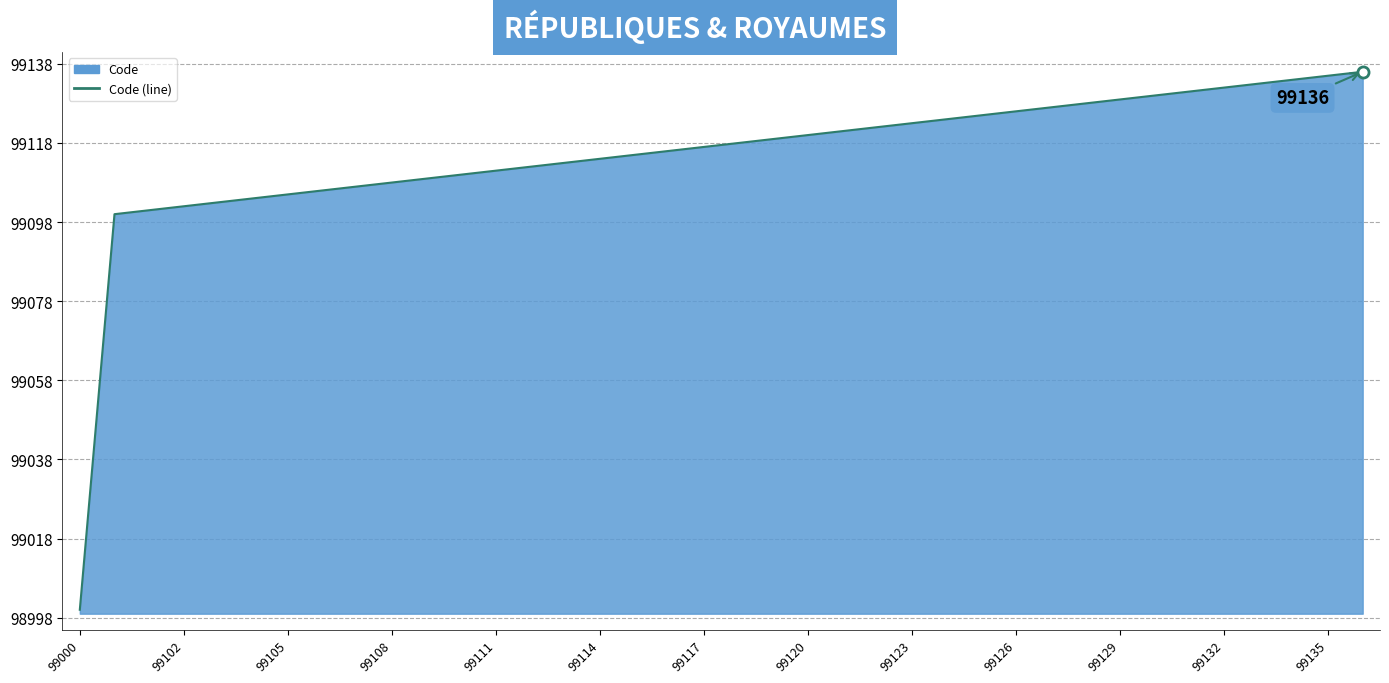

How many data points are less than 99118?

19